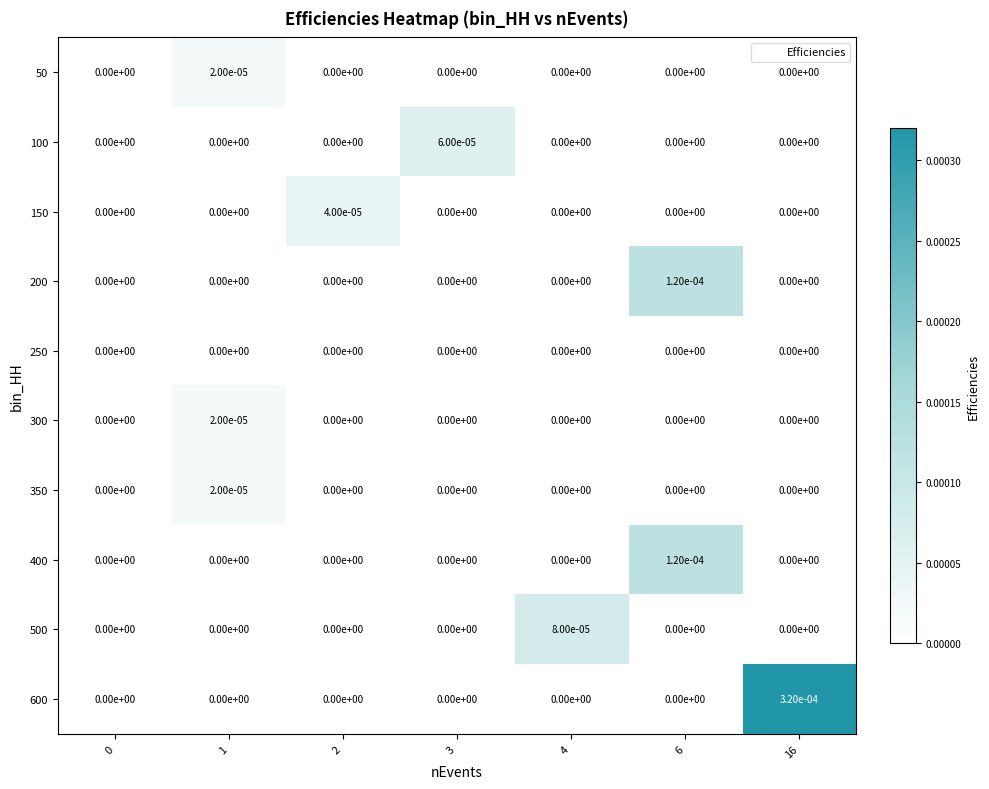

How many data points does each series have?

7